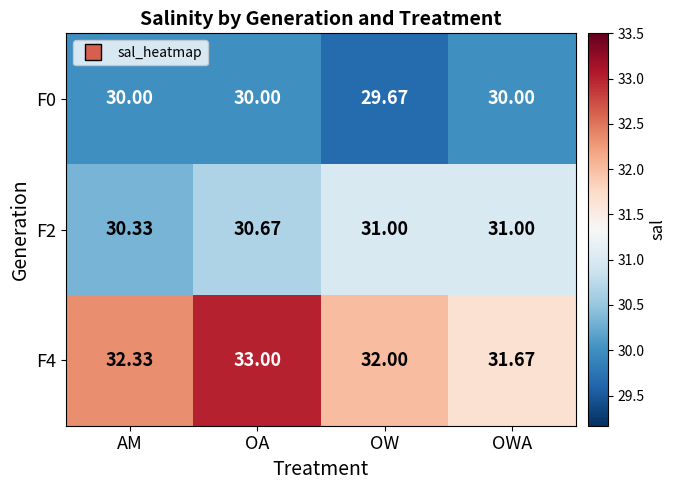

Rank the series by their average value, from lowest to highest.

F0, F2, F4